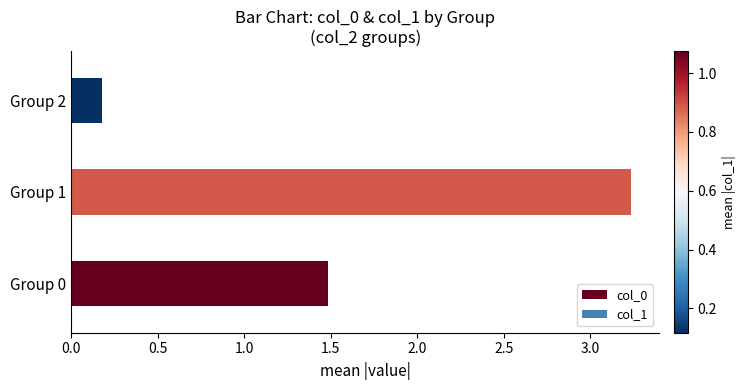

Which has a higher value, Group 0 or Group 1?

Group 1